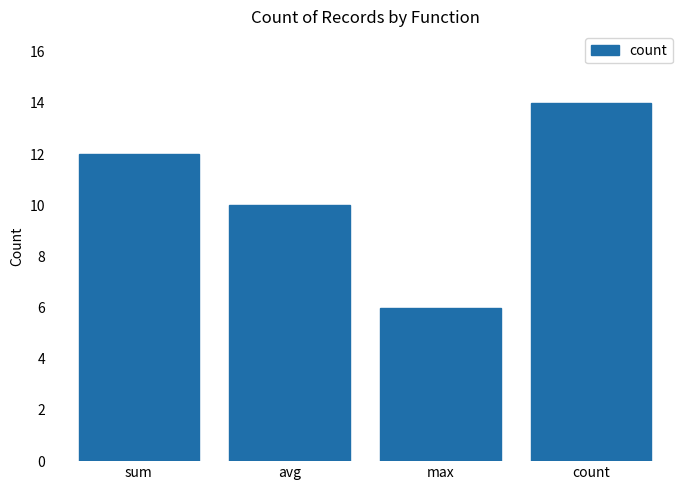

At which category does the chart reach its minimum across all series?

max